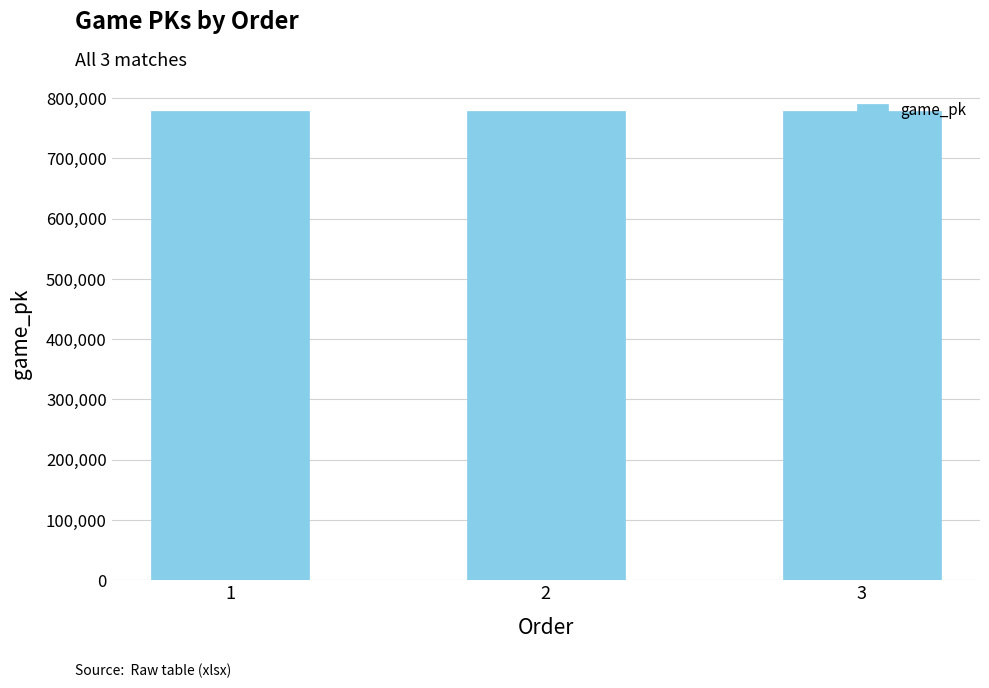

Is it true that the value at 1 is 1128625?

False